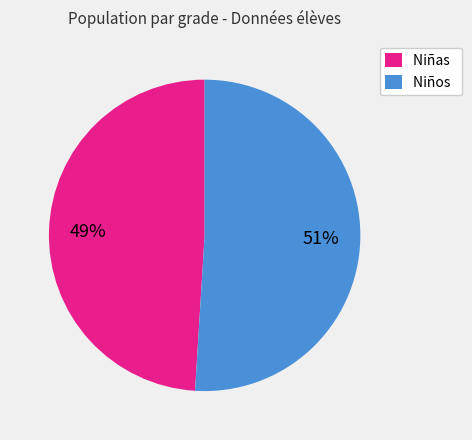

Which slice is the smallest?

Niñas